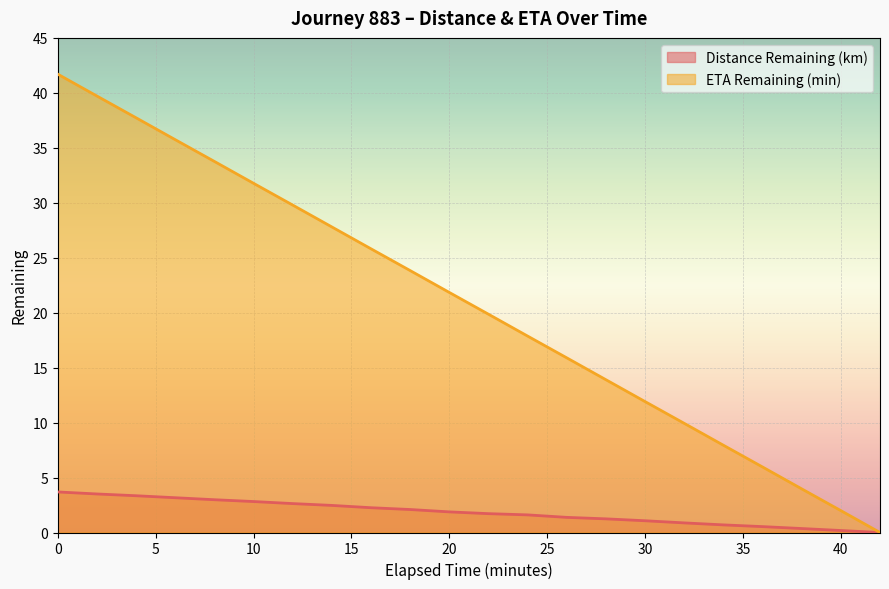

What is the average value of the Distance Remaining (km) series?

1.8